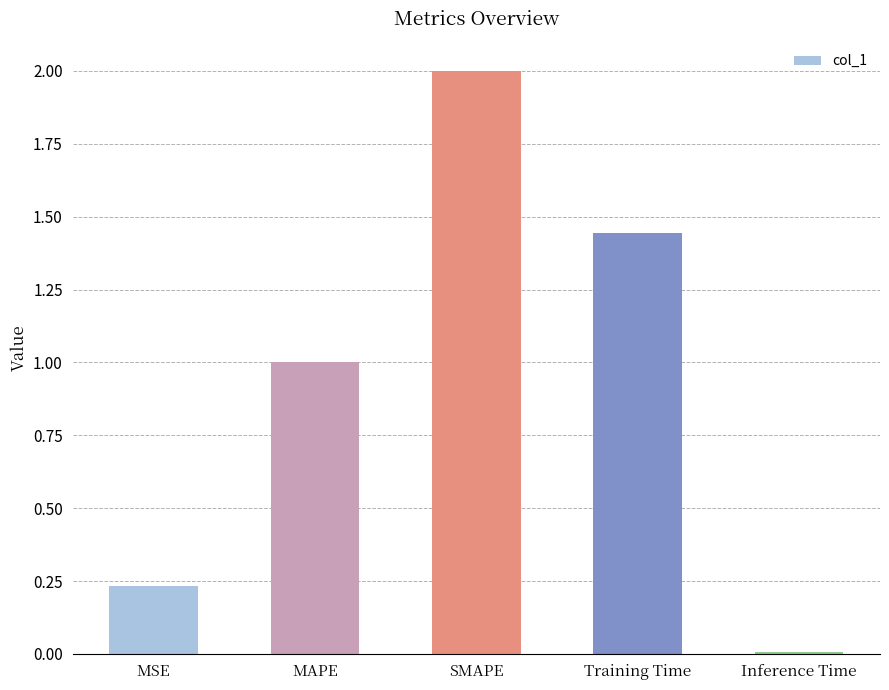

What is the average value?

0.9